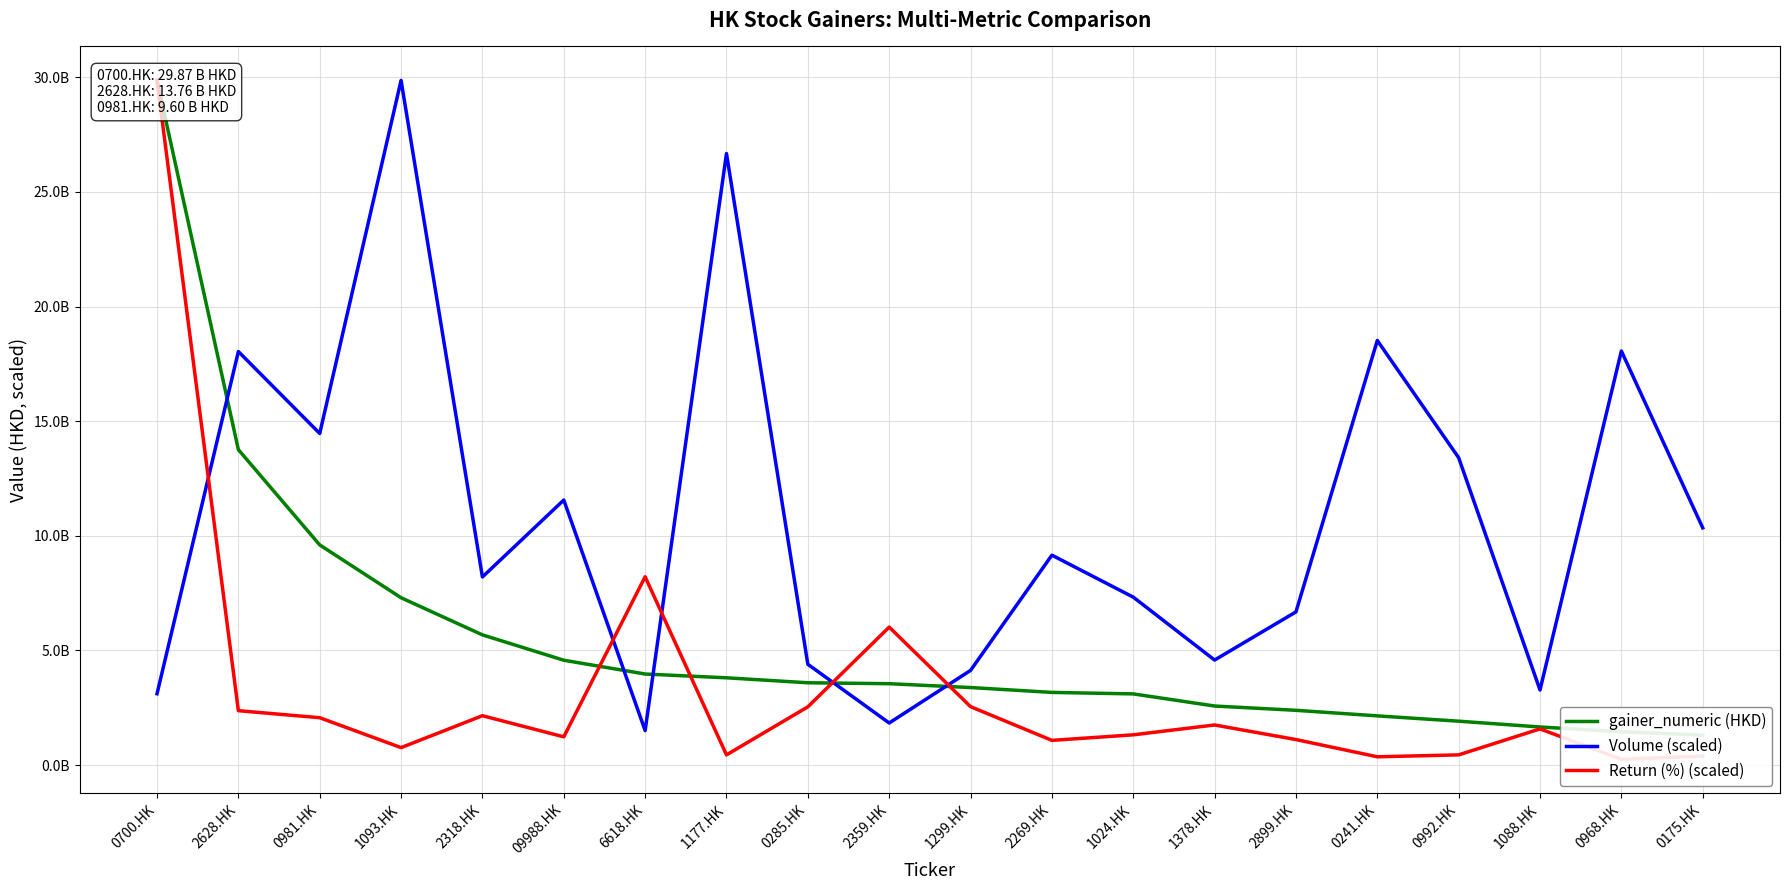

Which label corresponds to the largest value in the chart?

0700.HK